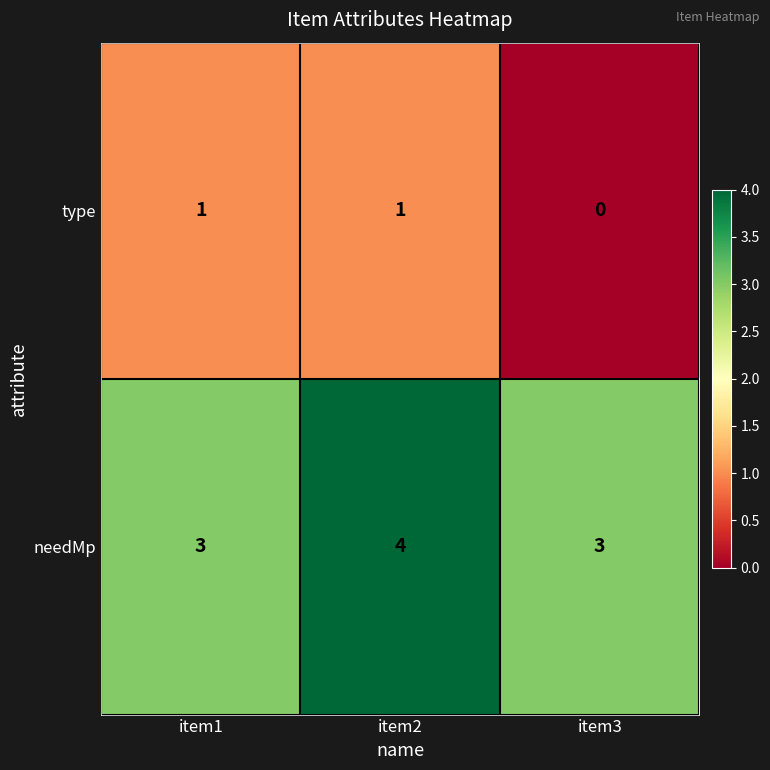

What is the maximum value shown in the chart?

4